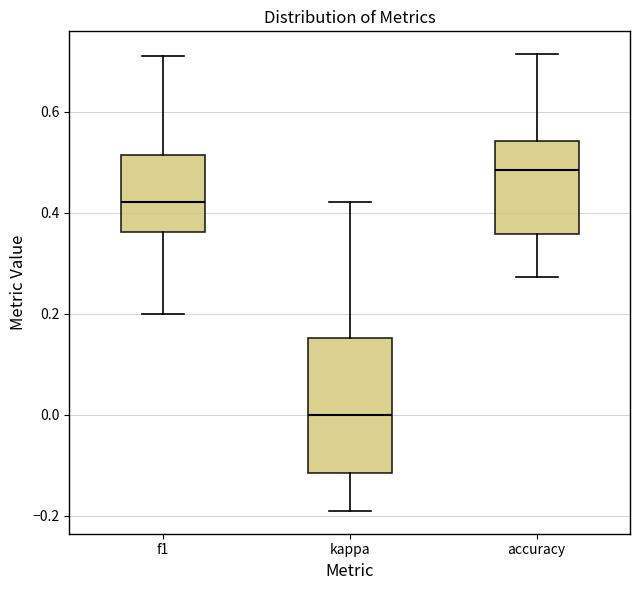

Where does the upper whisker of the box for kappa end on the y-axis? The values are not printed on the chart, so give them approximately, as read against the axis.

0.42